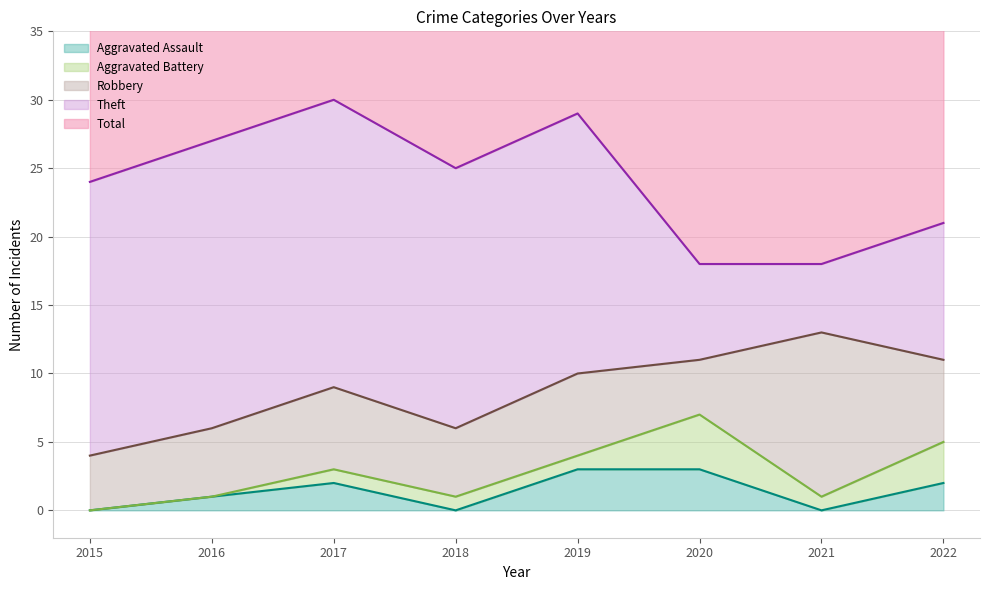

At which category is the sum across all series the highest?

2017